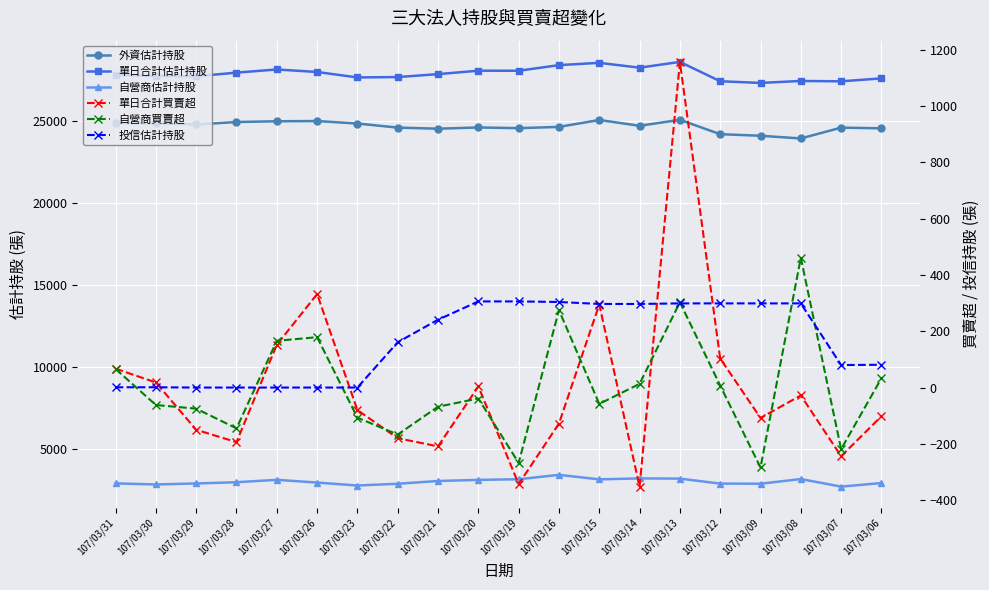

In 投信估計持股, how many points are lower than both neighbors (excluding endpoints)?

1